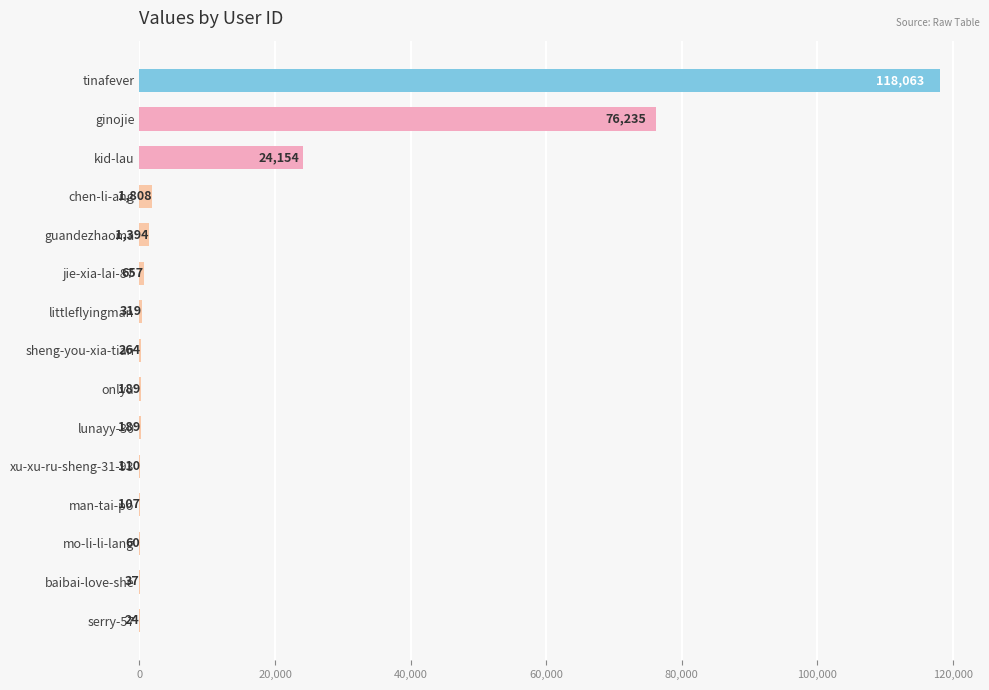

The chart shows a value of 110 at xu-xu-ru-sheng-31-93. True or false?

True